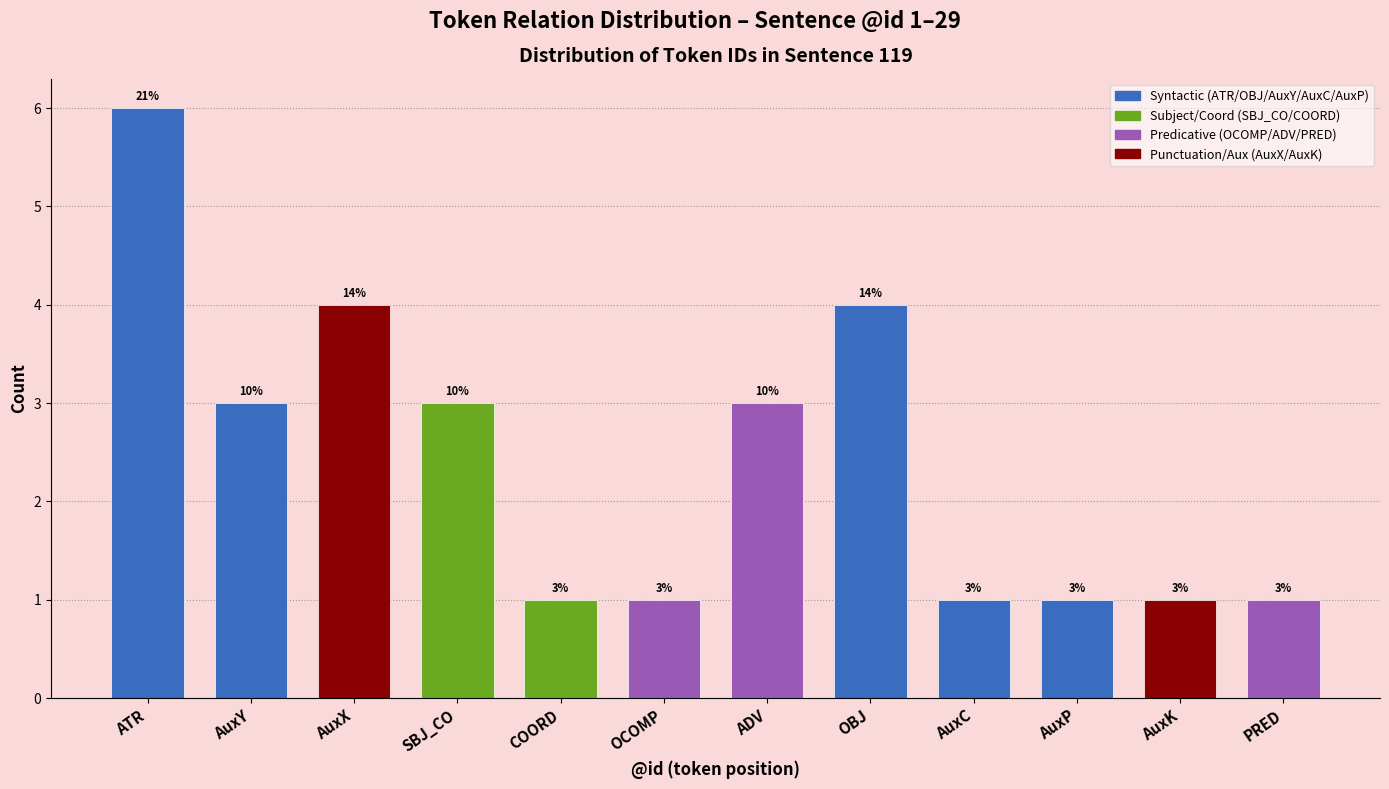

Reading left to right, what are all the values shown in this chart?

6	3	4	3	1	1	3	4	1	1	1	1